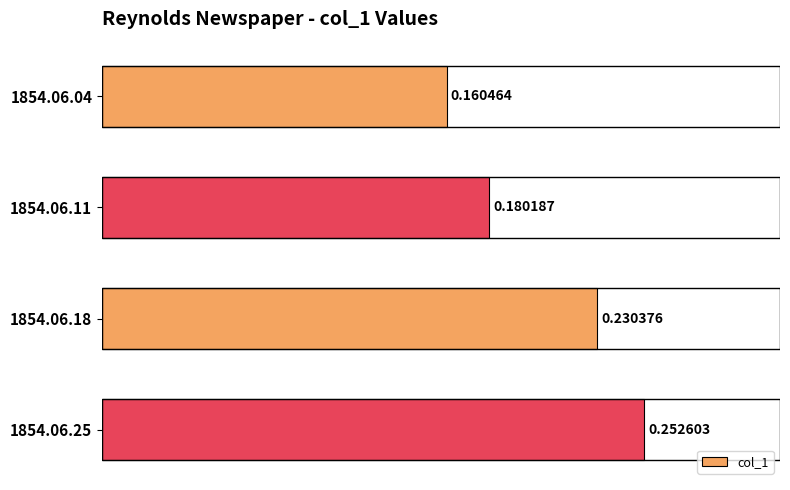

What is the sum of the values at 1854.06.11 and 1854.06.18?

0.4